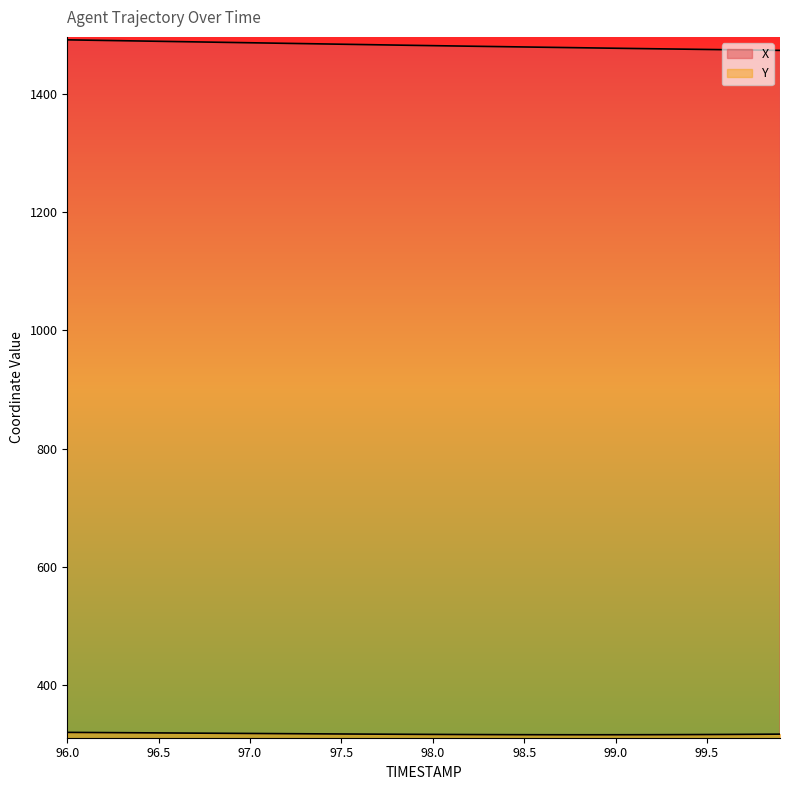

At 99.7, list the series in order from smallest to largest.

Y, X